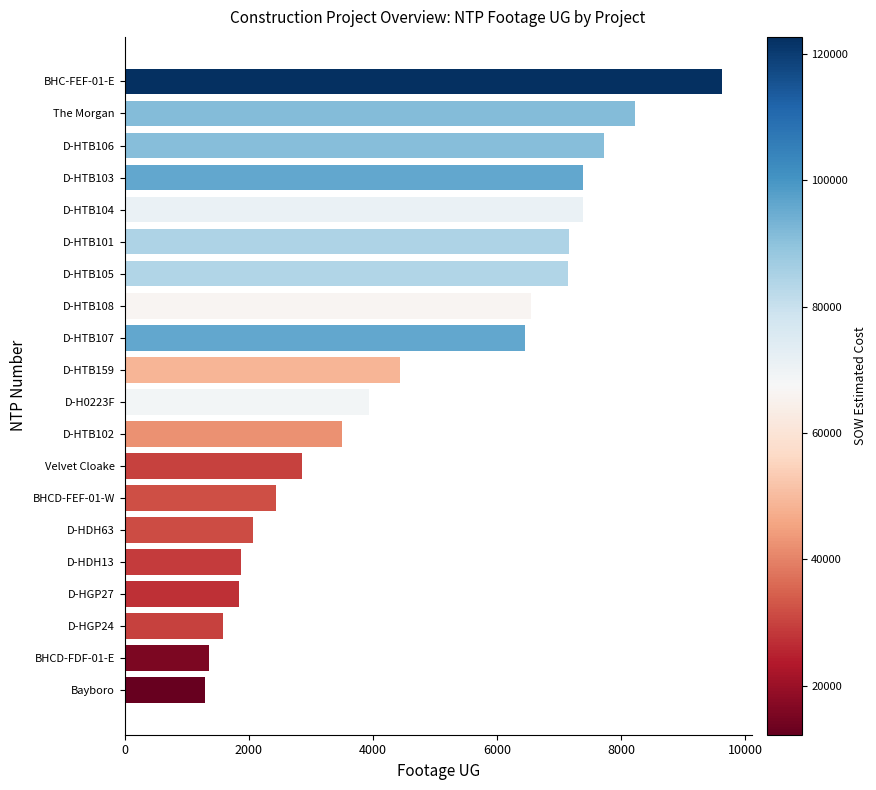

Which category has the highest value across all series?

BHC-FEF-01-E